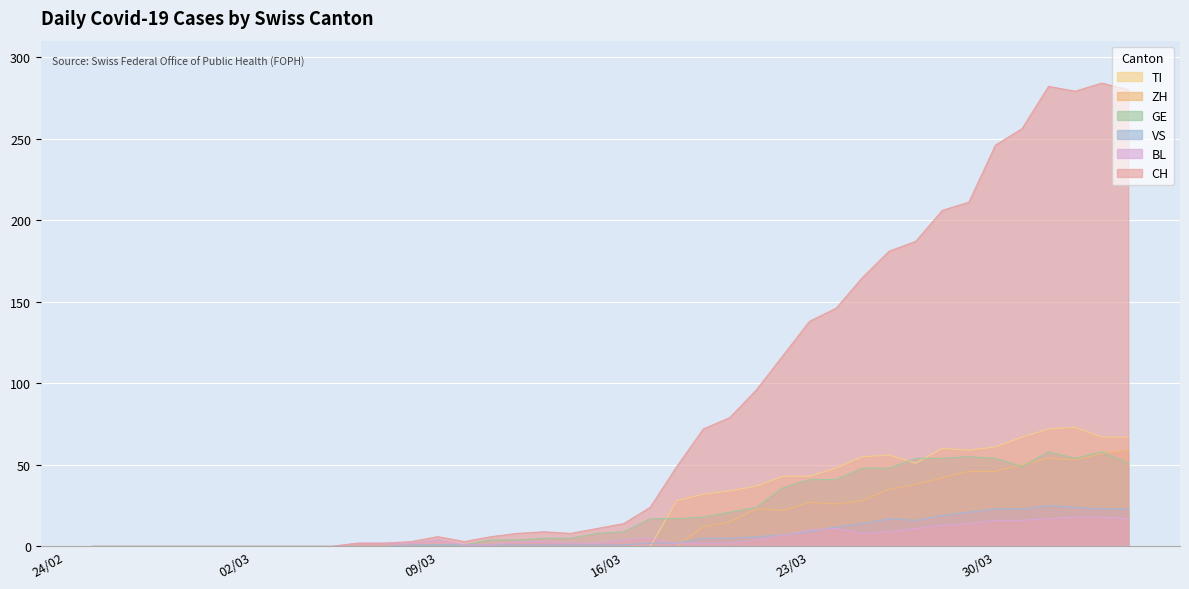

The value of GE at 30/03 is 12. True or false?

False